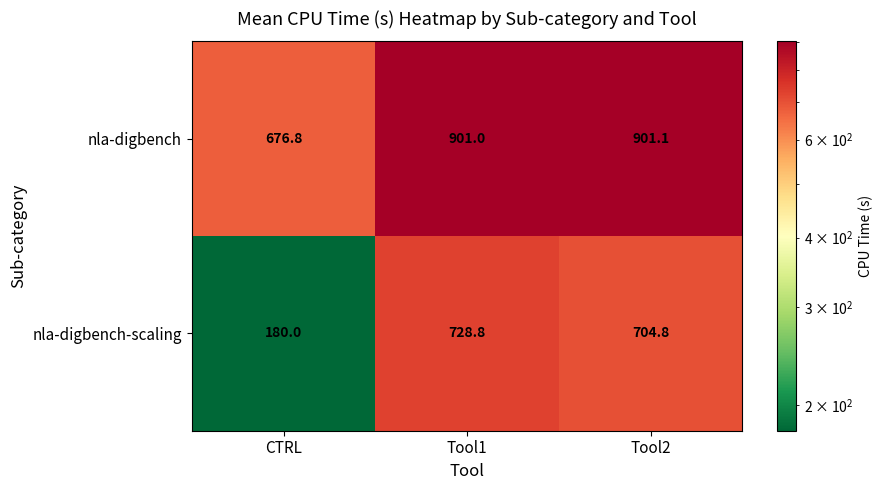

Which series changed the most between CTRL and Tool2?

nla-digbench-scaling